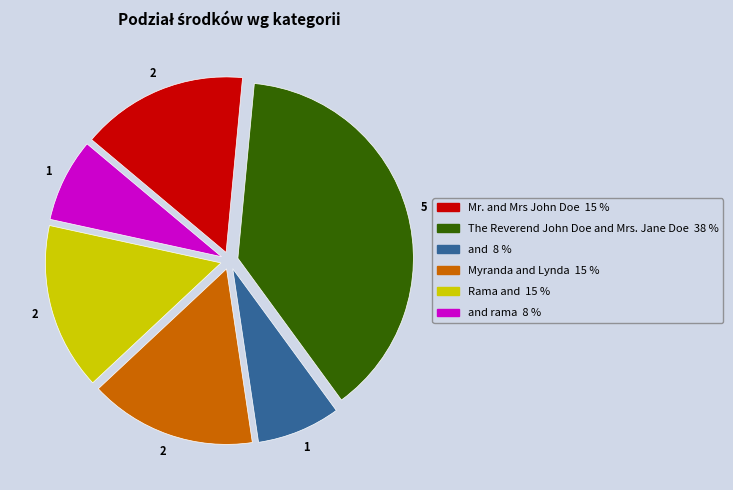

How many slices are in this pie chart?

6